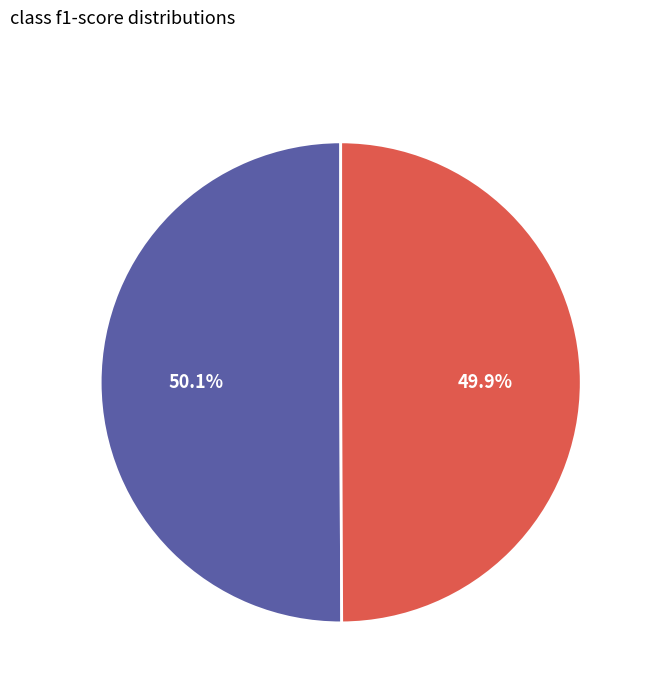

Is there a majority slice in this chart?

Yes